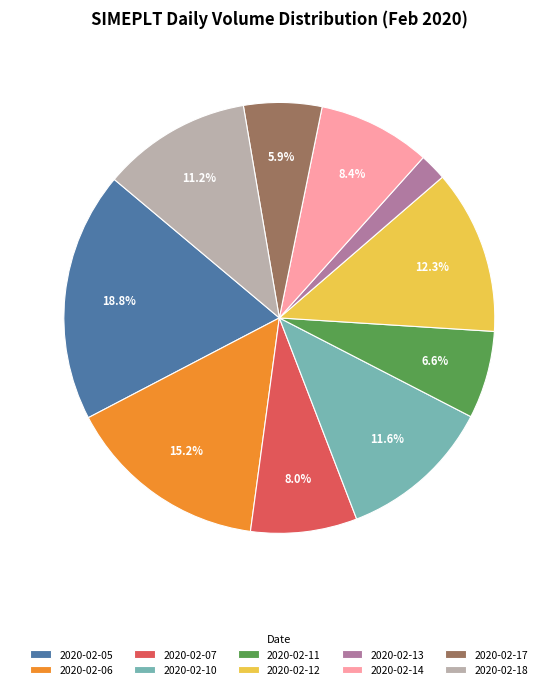

What percentage is the 2020-02-07 slice, to the nearest percent?

8%